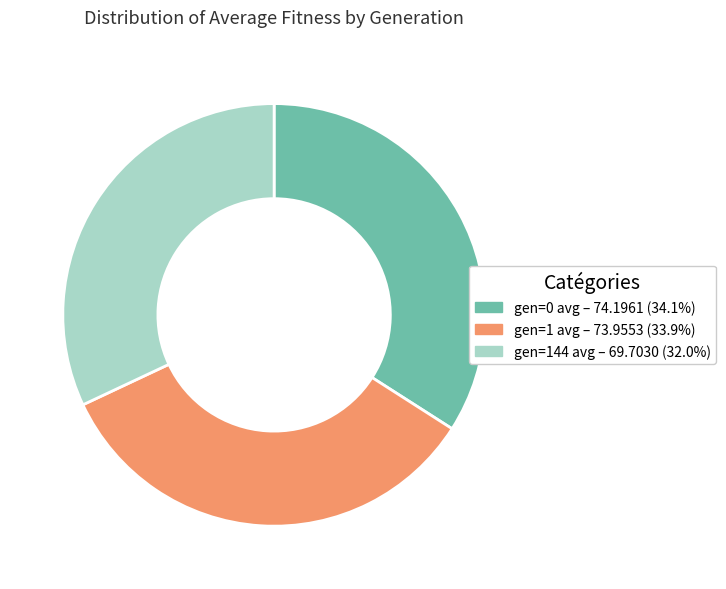

What is the ratio of the value at gen=1 avg to the value at gen=144 avg?

1.1